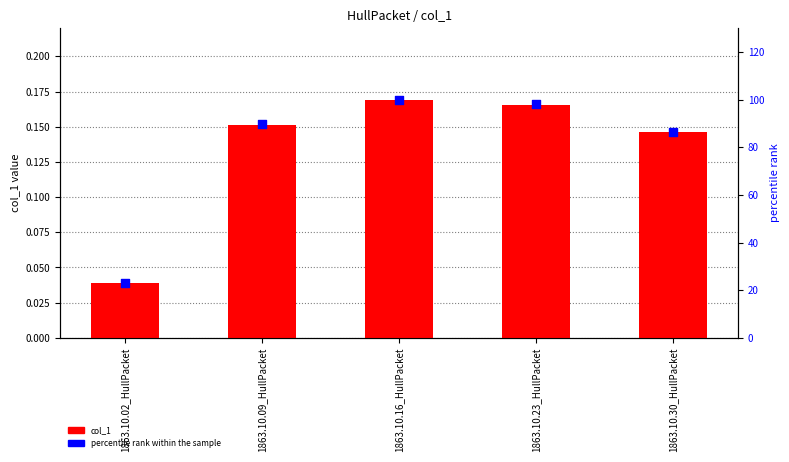

Which series reaches the minimum Y coordinate?

col_1